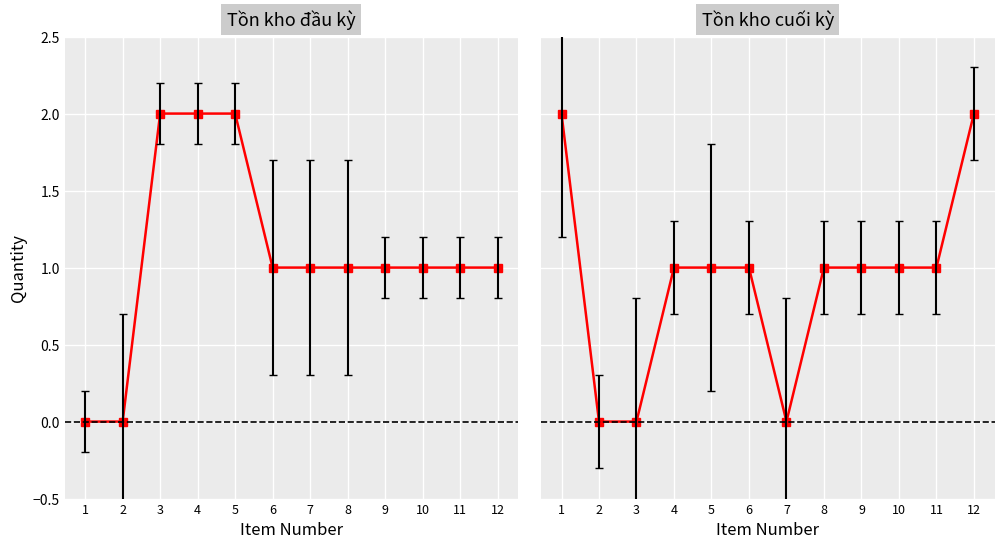

True or false: Tồn kho đầu kỳ and Tồn kho cuối kỳ cross at least once.

False